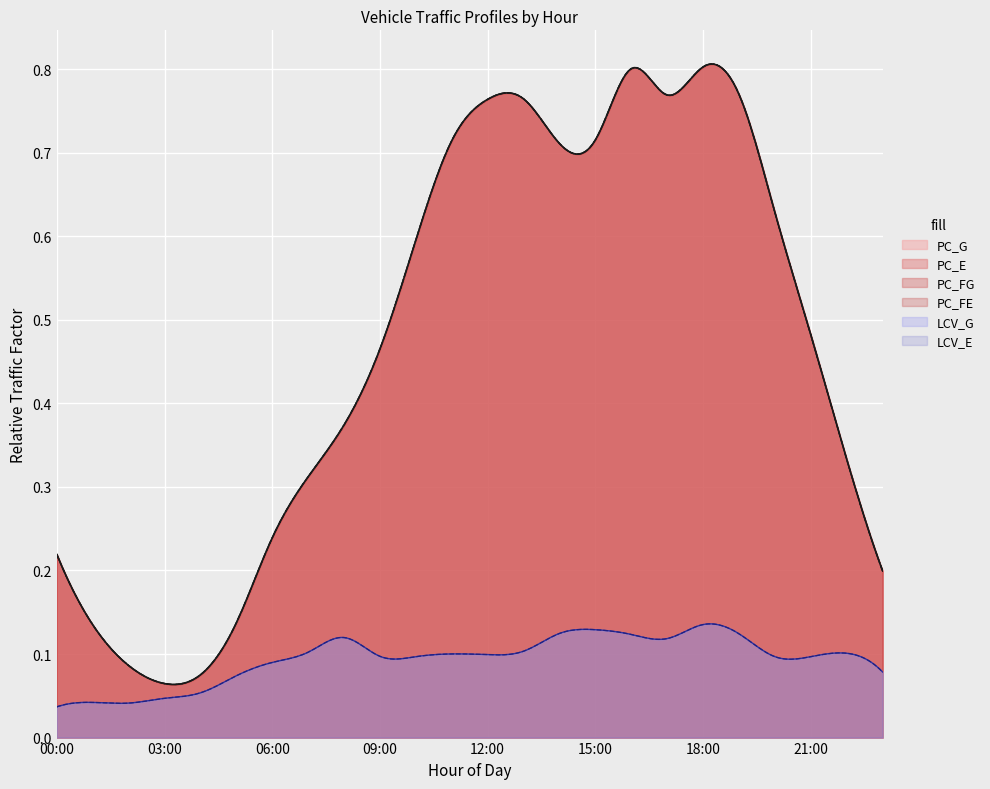

How many interior local peaks does the PC_G series have?

3